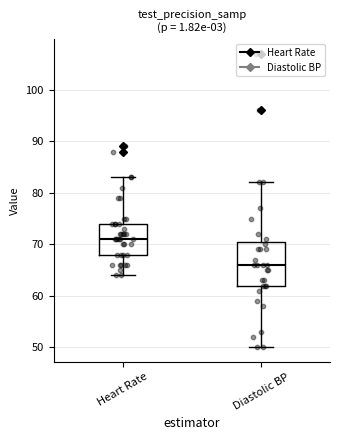

Reading left to right, transcribe this box plot: for each box, give where its median line is, the range the box spans, and where its two whiskers end, as read against the y-axis. The values are not printed on the chart, so give them approximately, as read against the axis.

Heart Rate: median 71, box 68 to 74, whiskers 64 to 83
Diastolic BP: median 66, box 62 to 71, whiskers 50 to 82